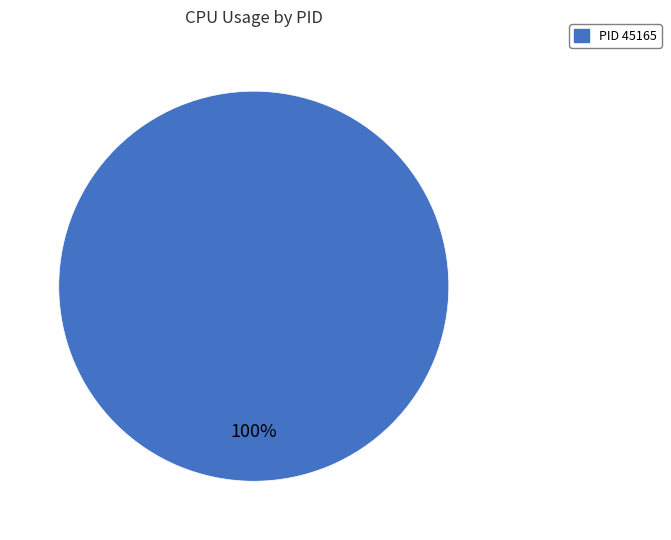

How many slices are in this pie chart?

1